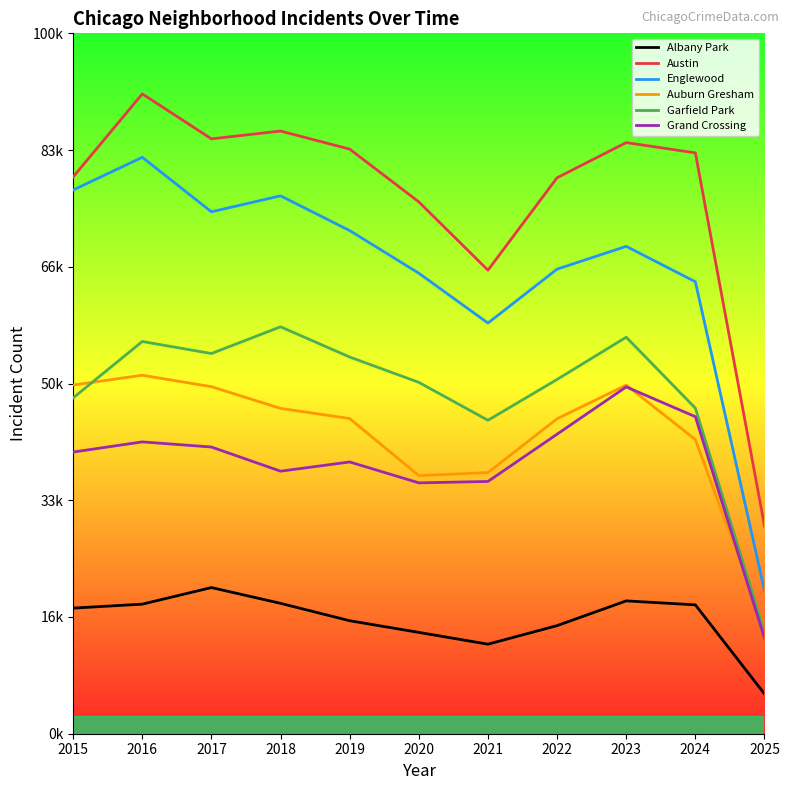

How many interior local valleys does the Auburn Gresham series have?

1